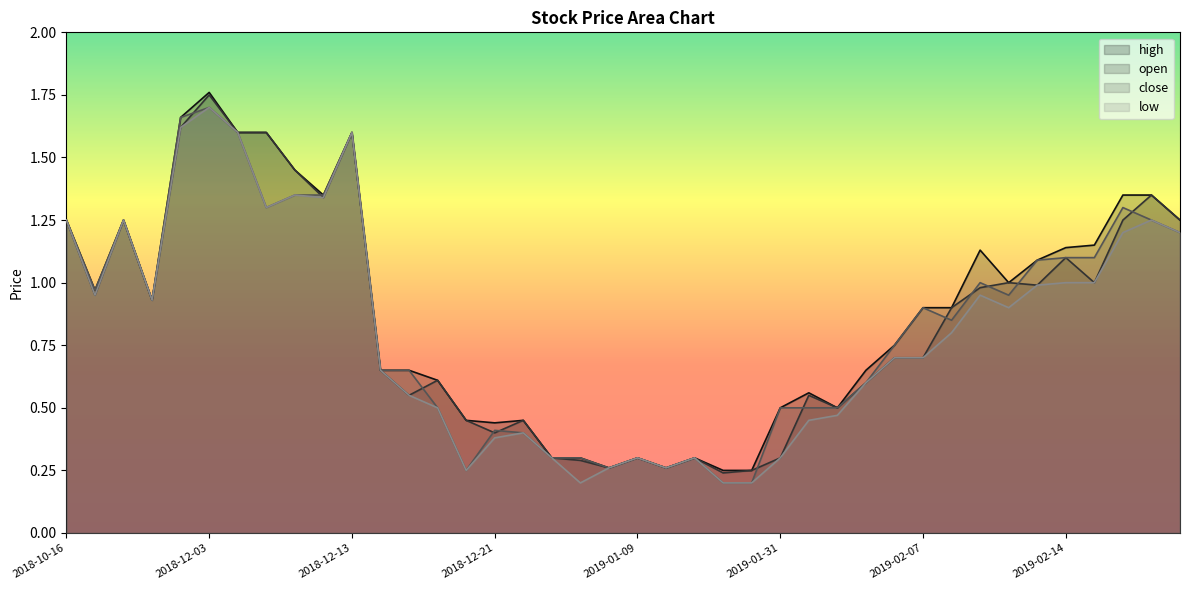

Does the chart display data point markers on the line(s)?

No